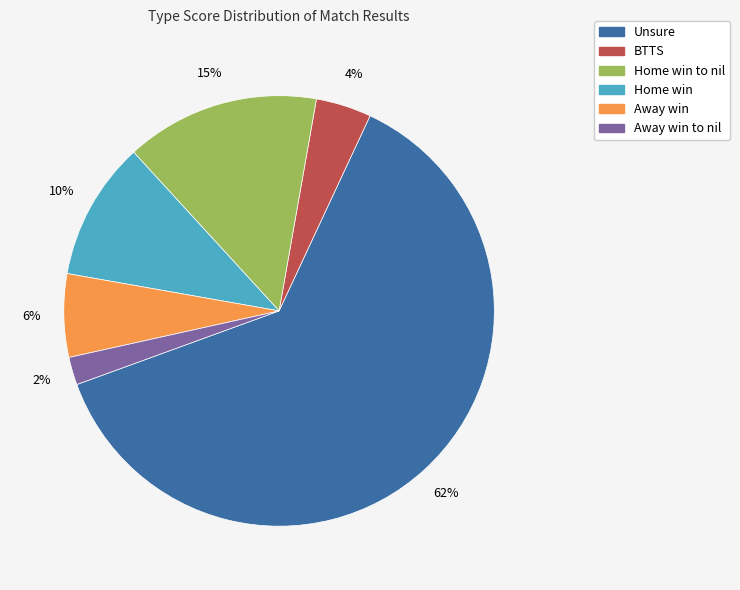

To the nearest percent, what percentage of the pie is Home win to nil?

15%